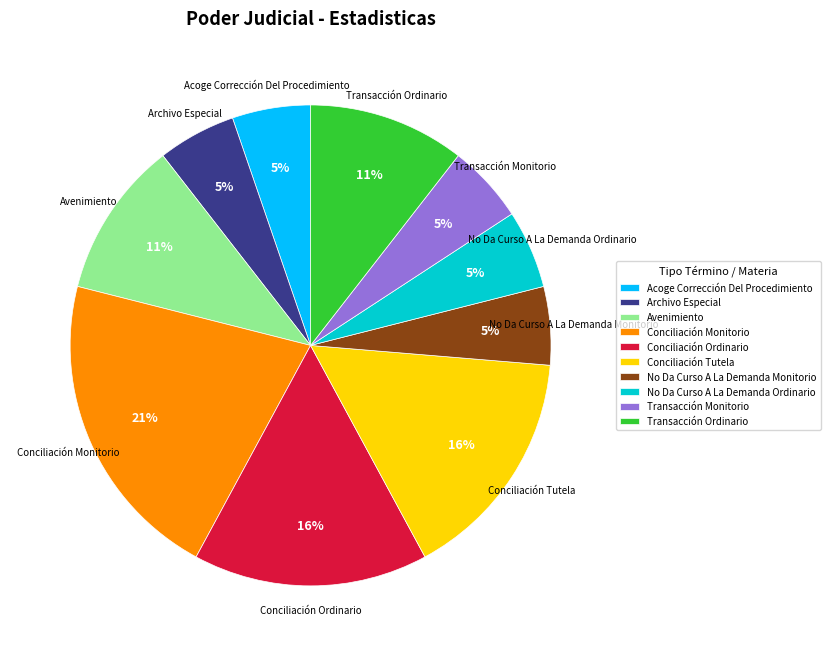

Which slice is the largest?

Conciliación Monitorio